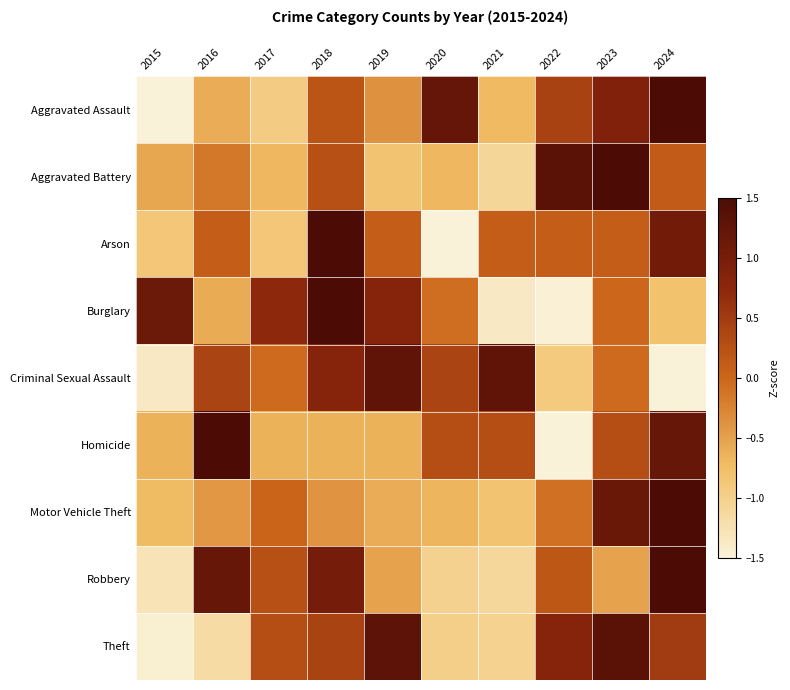

What is the smallest value displayed?

-1.8